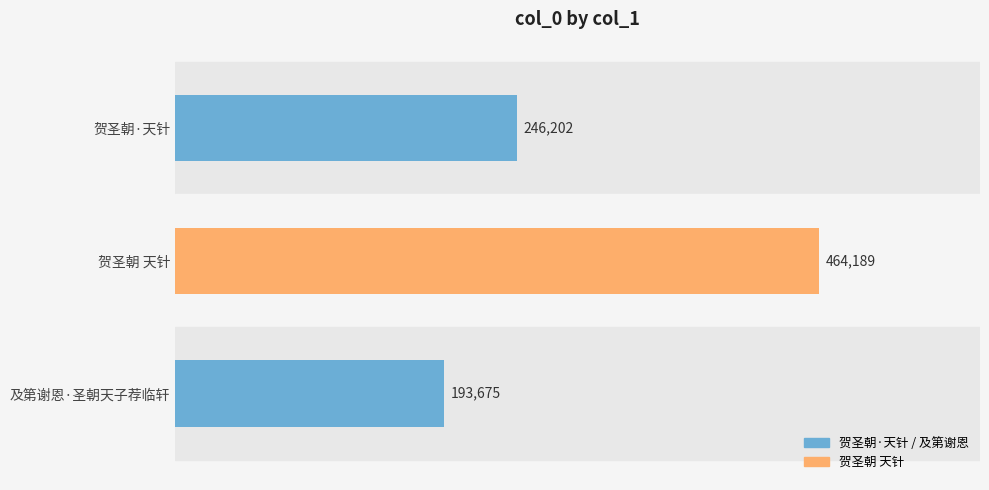

What is the ratio of the value at 及第谢恩·圣朝天子荐临轩 to the value at 贺圣朝·天针?

0.8